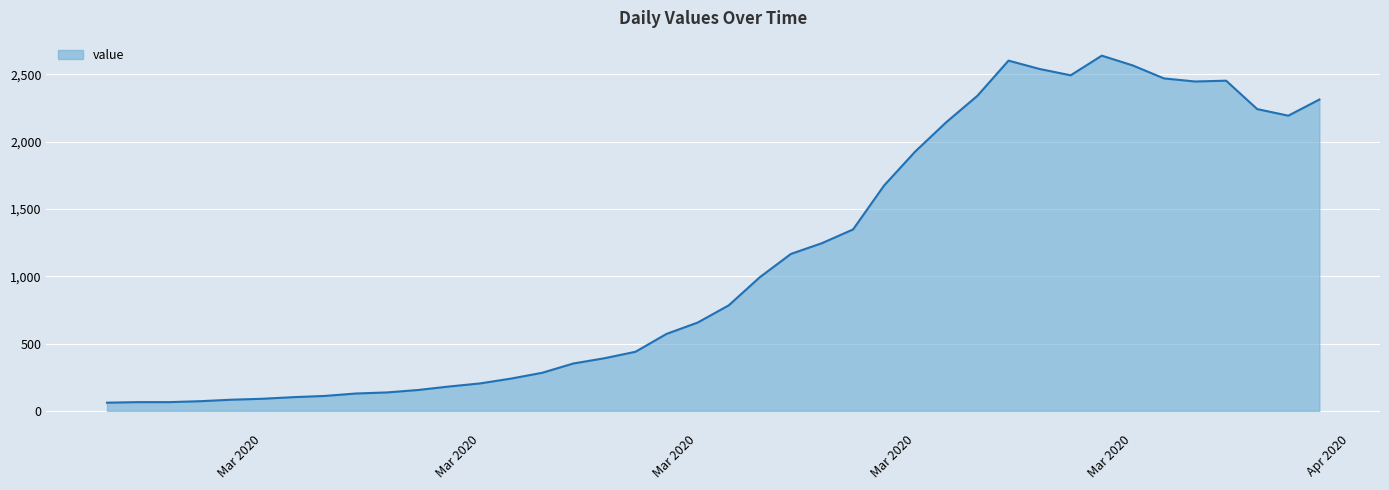

What is the difference between the maximum and minimum values?

2578